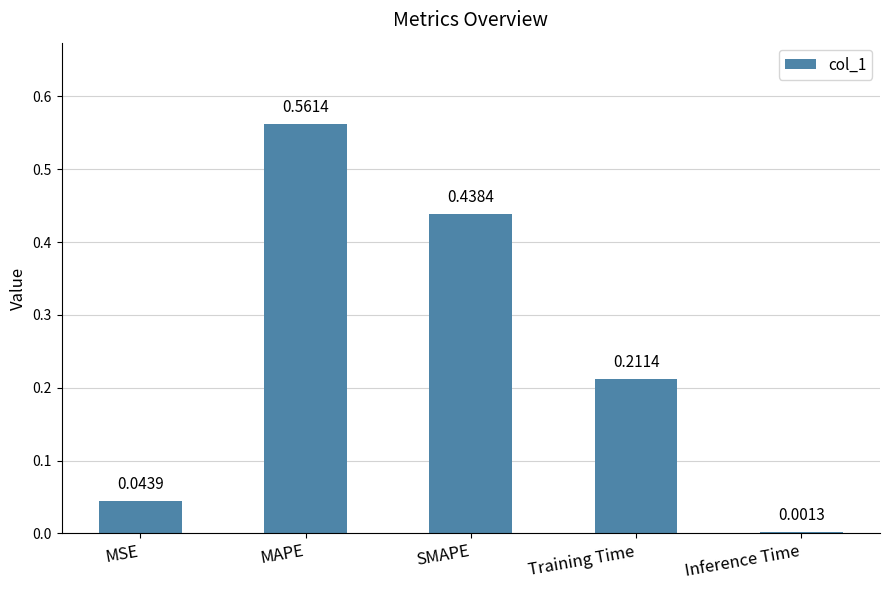

What is the average value?

0.3